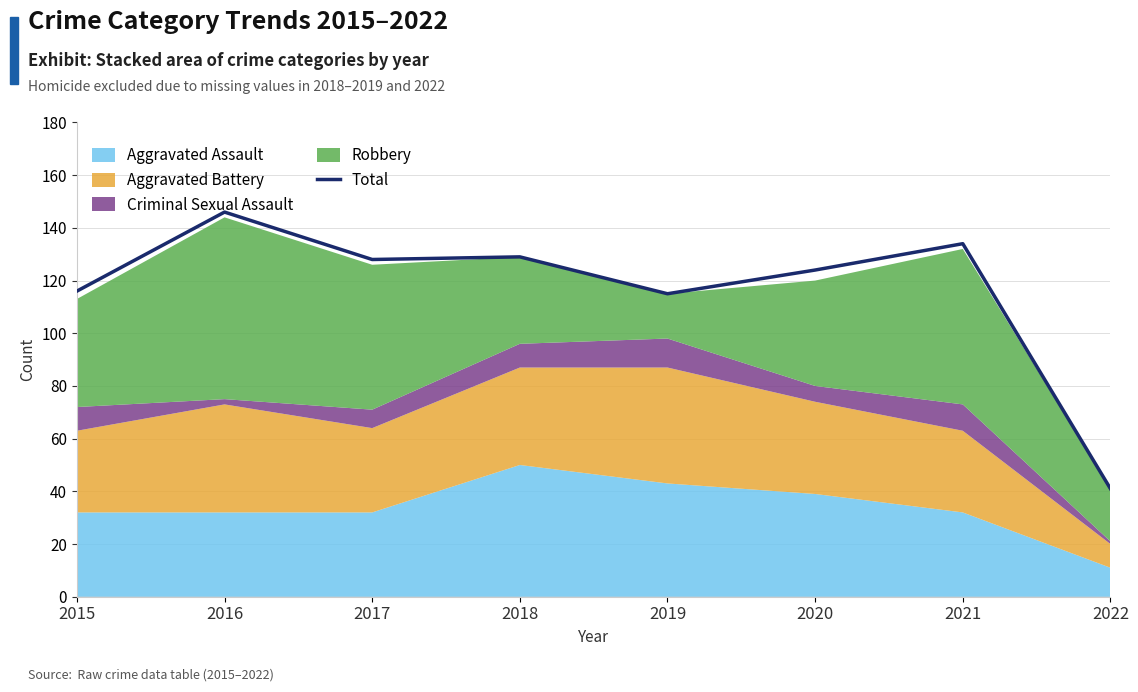

List the labels in order of value, largest first.

2016, 2021, 2018, 2017, 2020, 2015, 2019, 2022